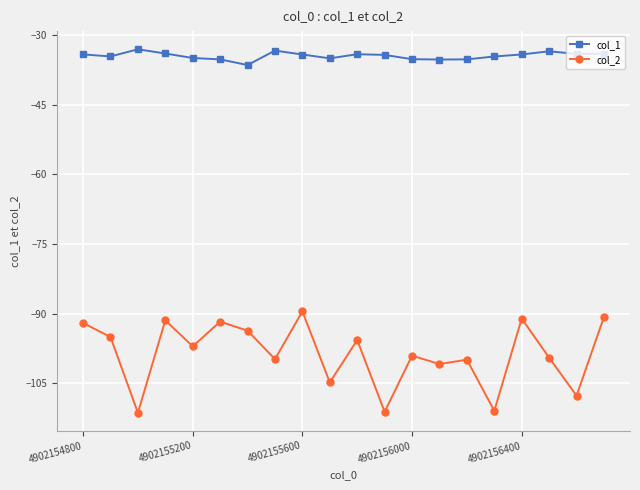

True or false: col_1 and col_2 cross at least once.

False